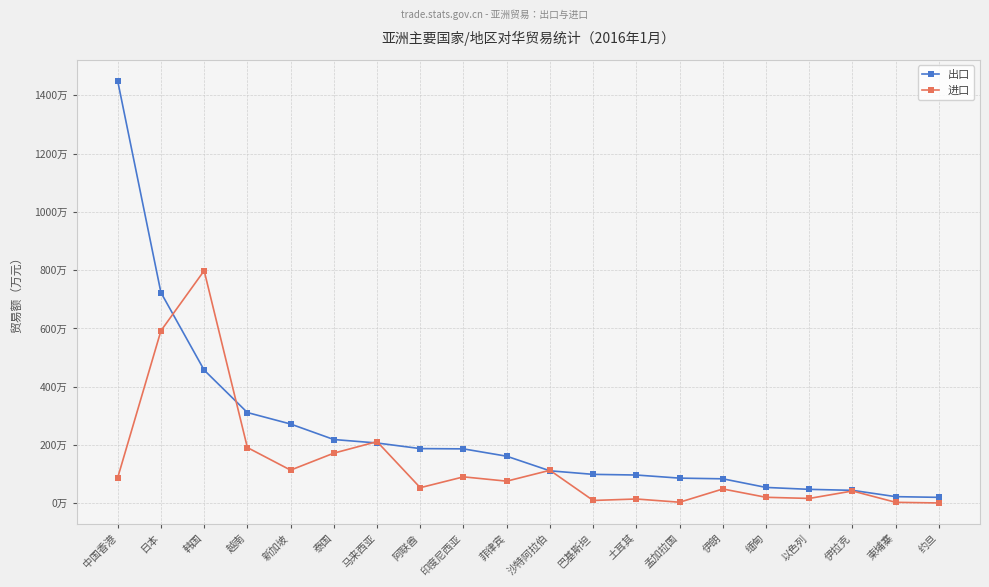

What are all the series names shown in the legend?

出口, 进口